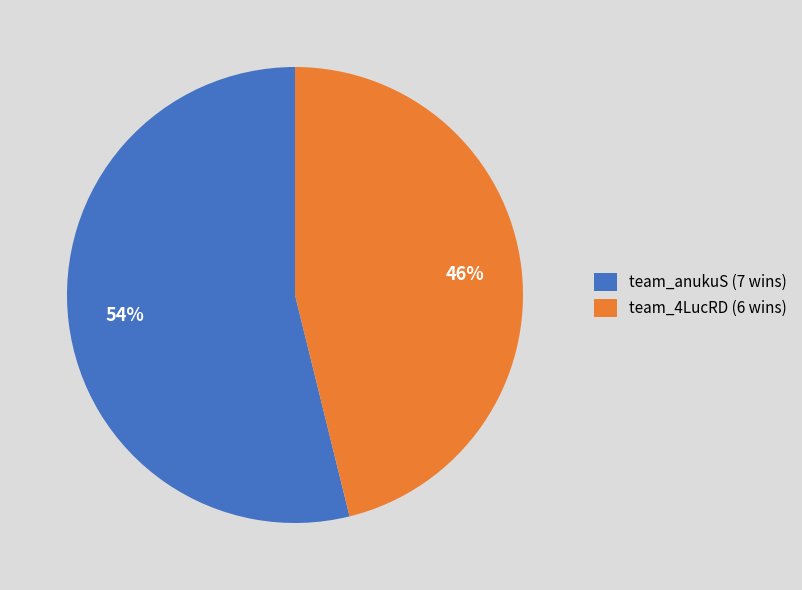

To the nearest percent, what is the average slice percentage?

50%